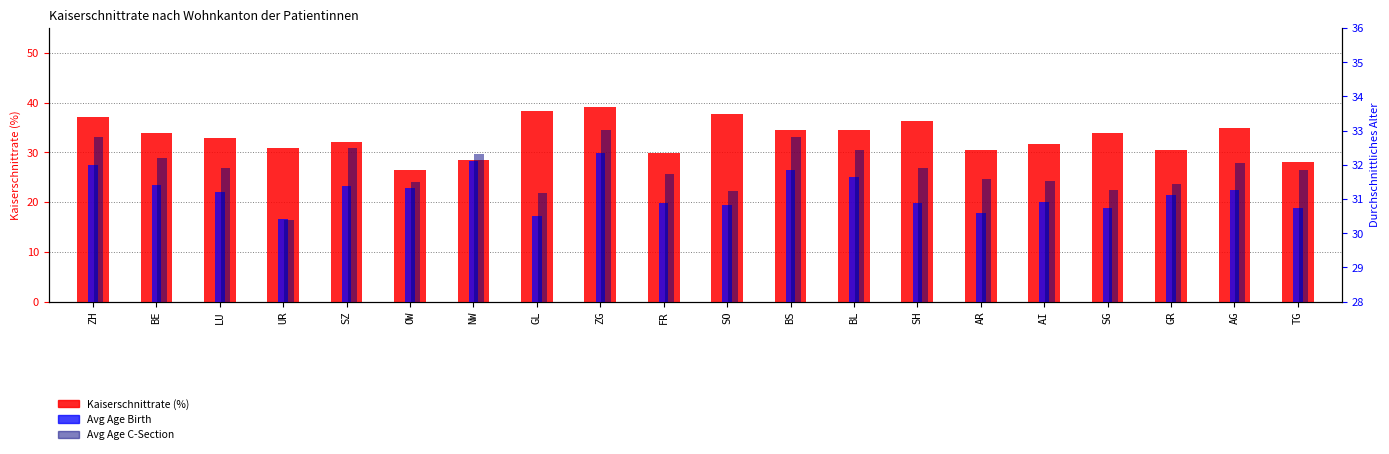

What is the value of the Kaiserschnittrate (%) bar at the 19th from the left?

35.0